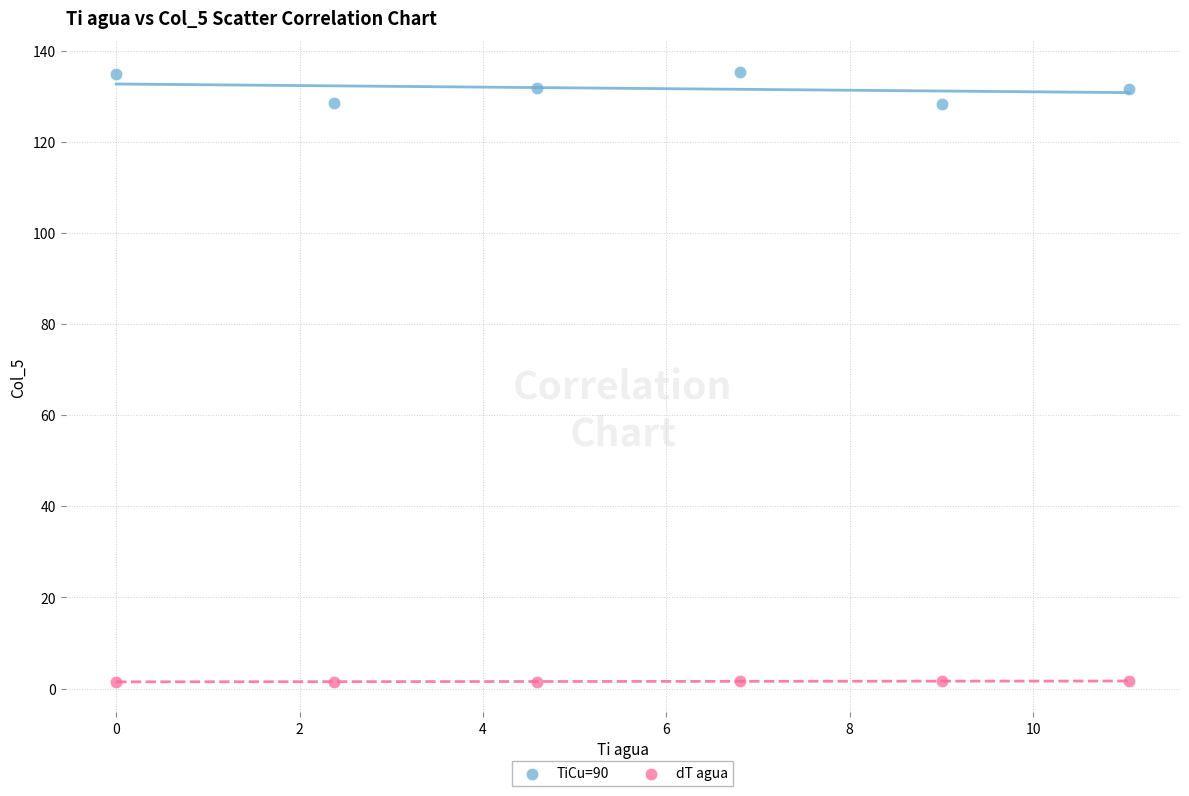

Across all data points, what is the range of Y values (max minus min)?

133.9